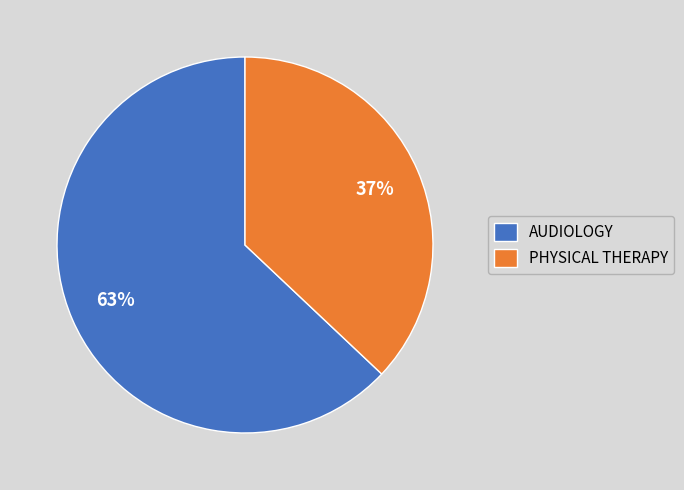

Does PHYSICAL THERAPY represent more than half of the total?

No